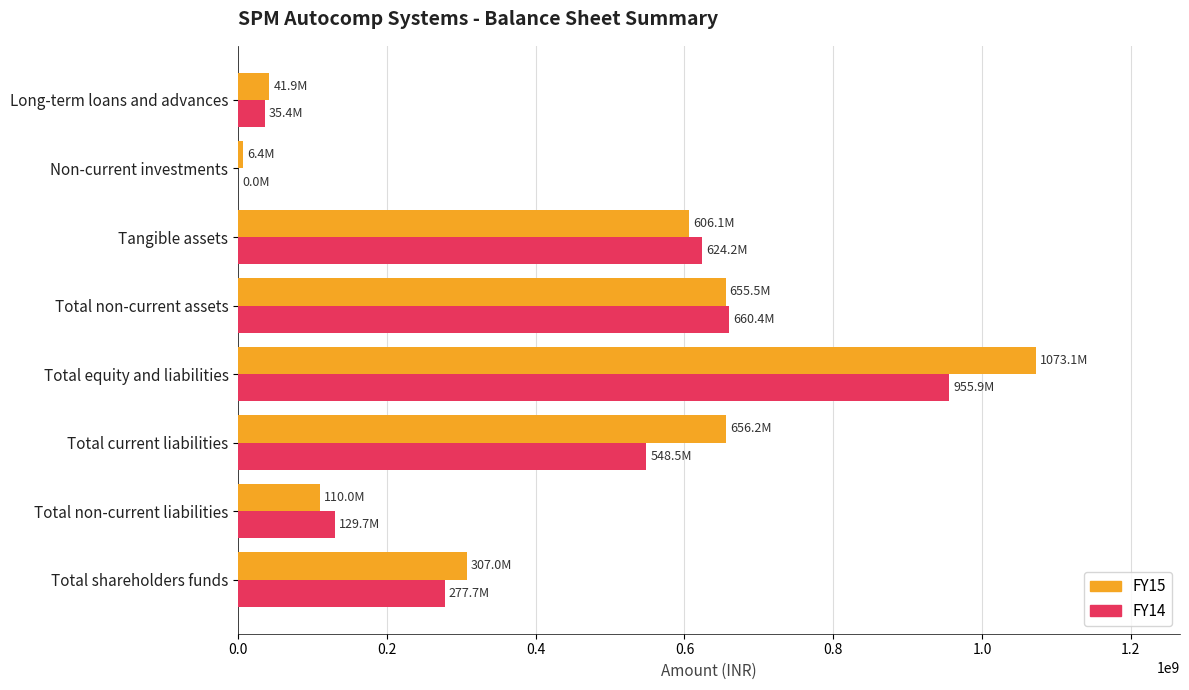

What is the greatest value displayed?

1073098060